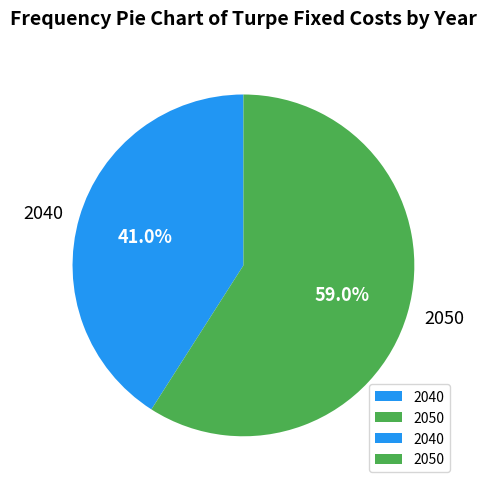

Count the number of slices in the pie.

2